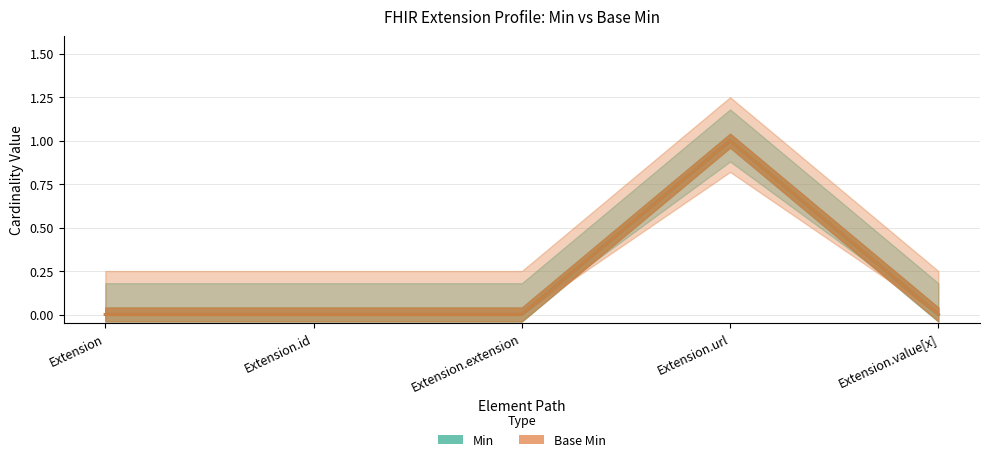

At which category is the sum across all series the highest?

Extension.url